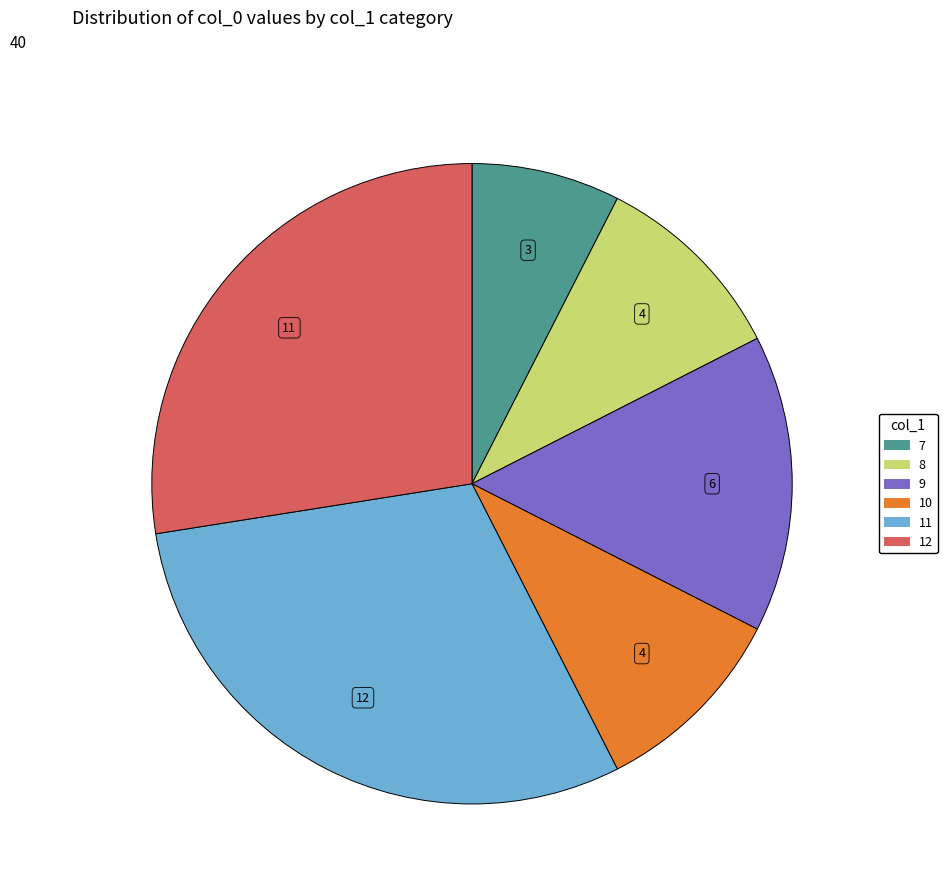

True or false: 12 accounts for 35% of the total.

False